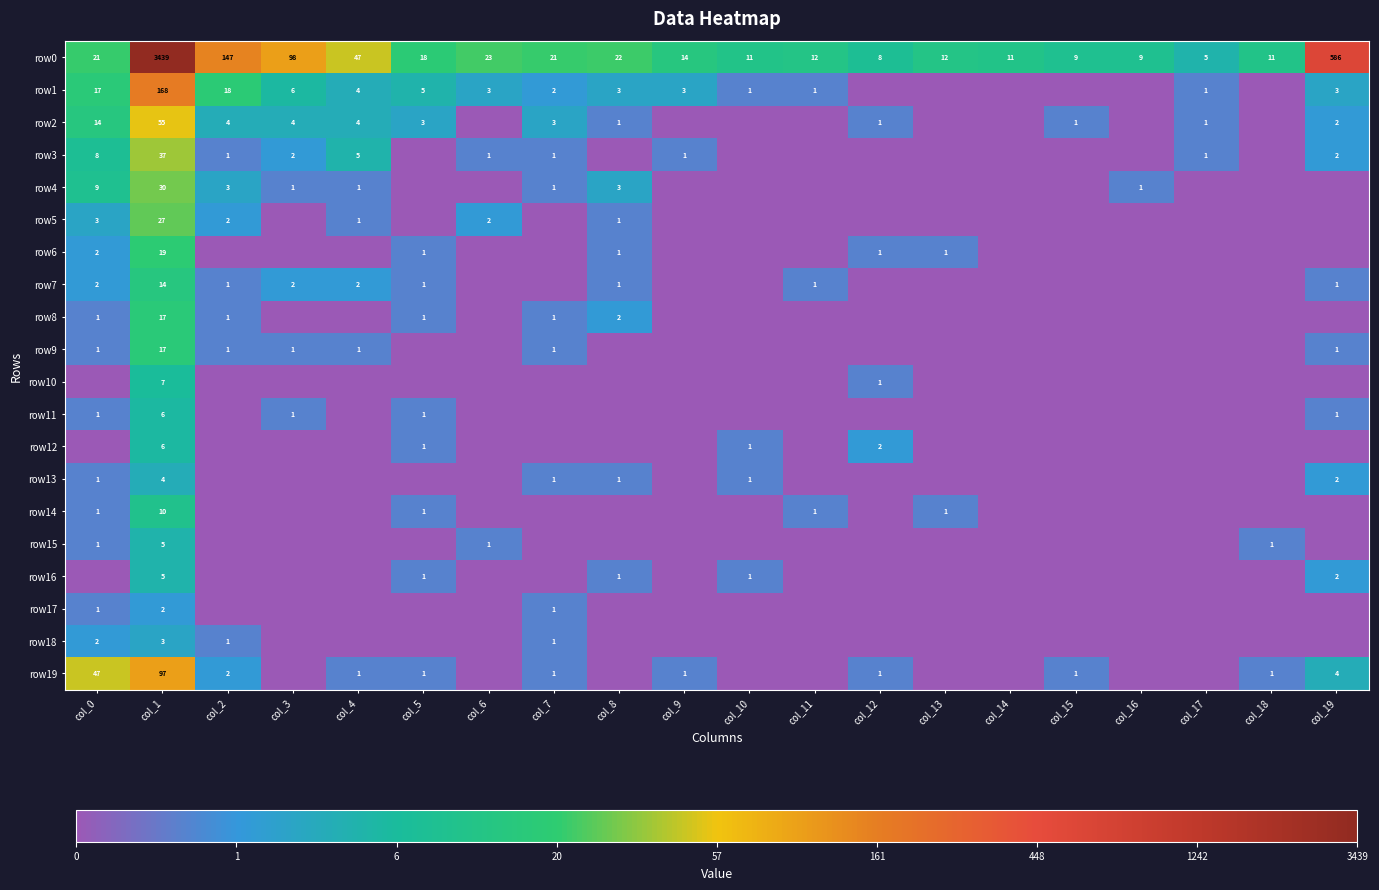

True or false: row2 has a value of 1 at col_17.

True